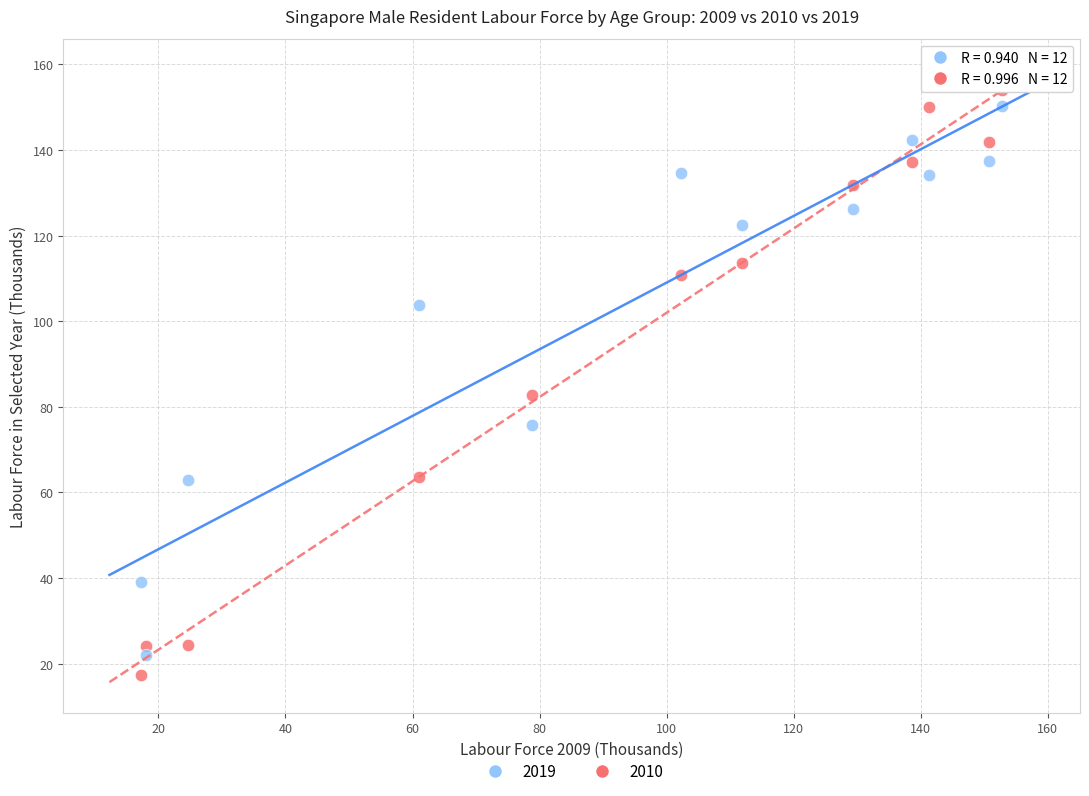

Which series reaches the maximum Y coordinate?

2010